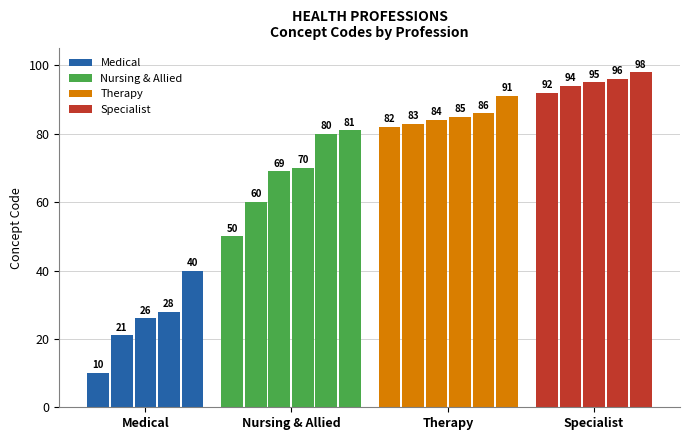

What is the minimum value shown in the chart?

10